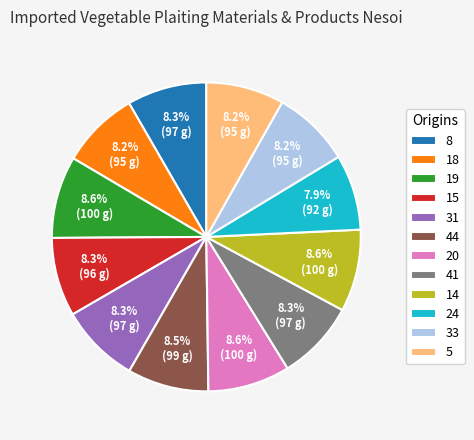

Combined, what portion of the pie is 8 and 5?

16.5%